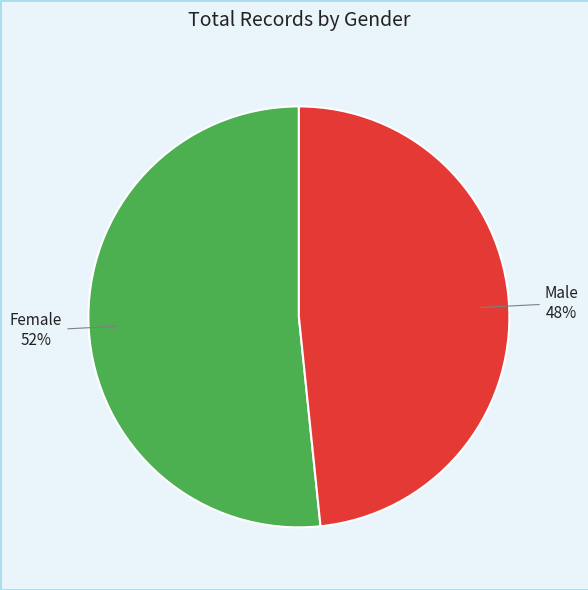

Is there any slice that represents more than half of the pie?

Yes